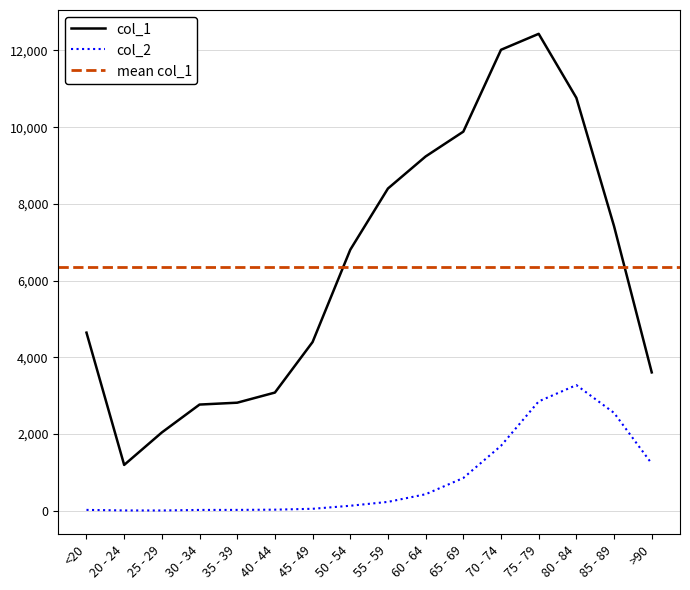

List the series in order of their peak value, lowest first.

col_2, col_1